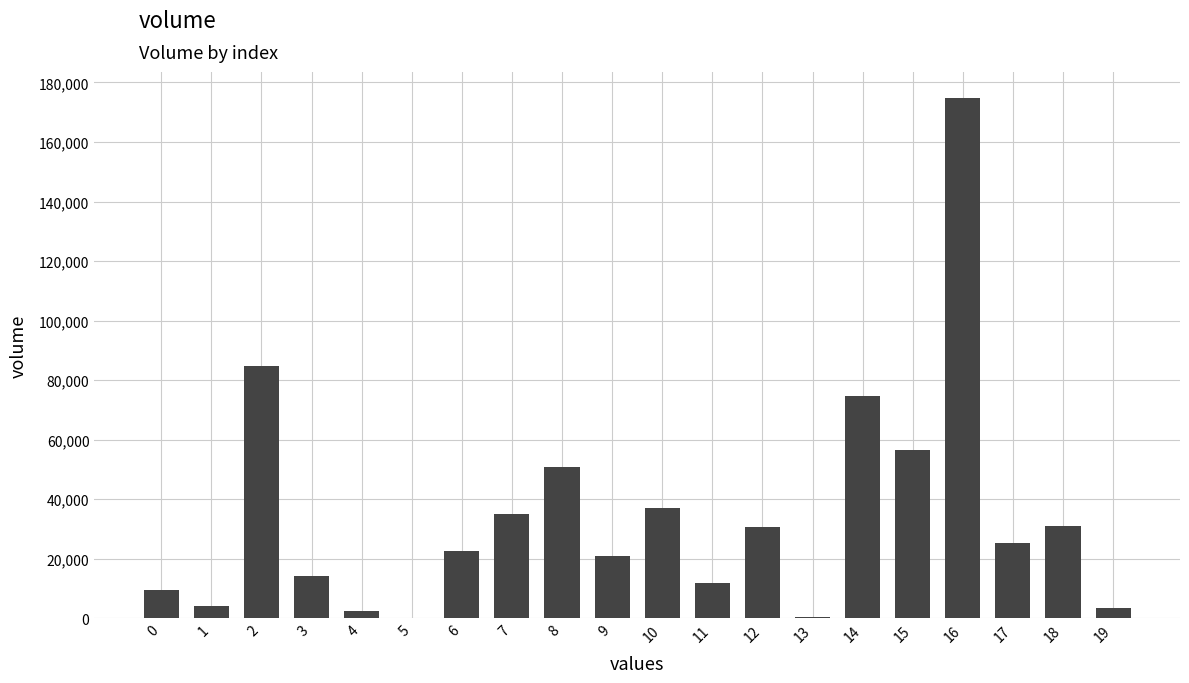

What is the sum of all values?

690043.5